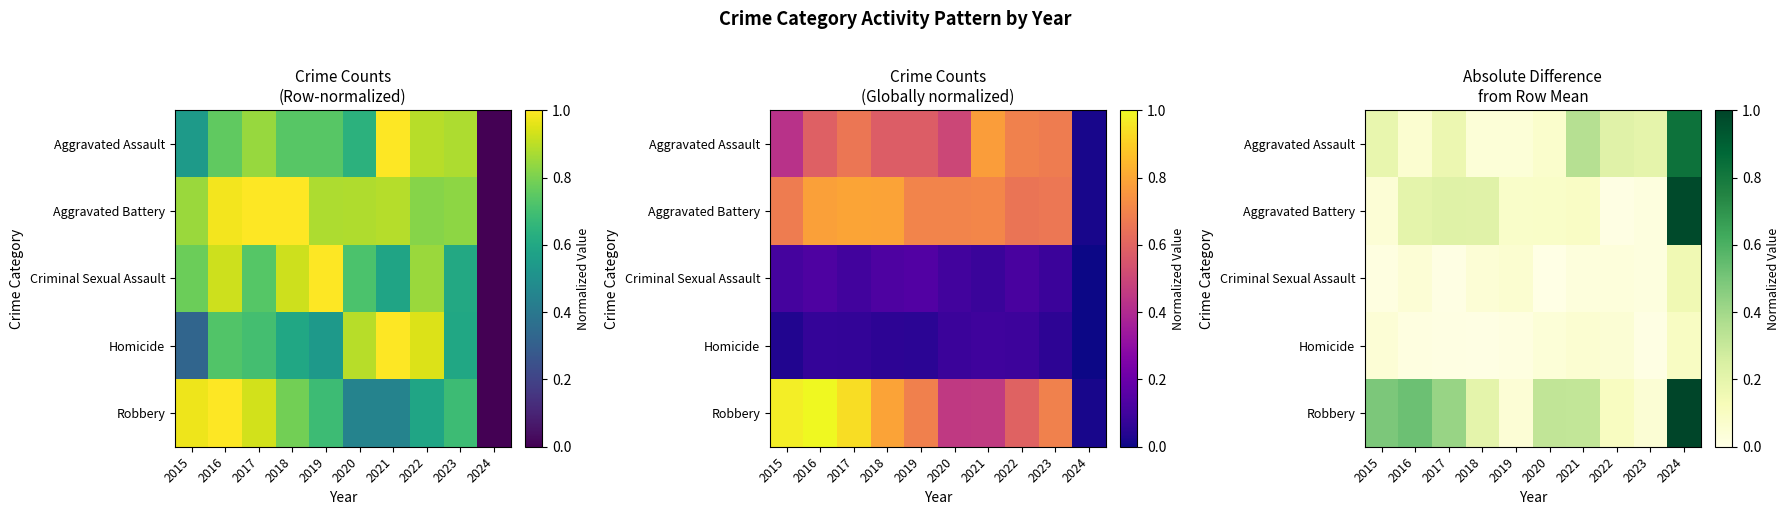

Rank the categories by Aggravated Battery value from lowest to highest.

2022, 2023, 2015, 2019, 2020, 2021, 2016, 2018, 2017, 2024